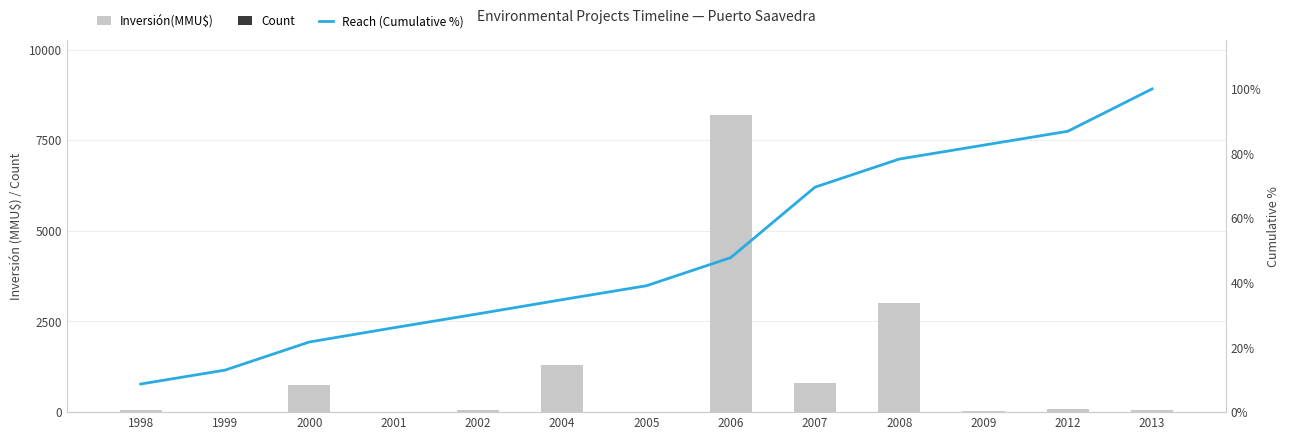

At which label does Count reach its peak?

2007